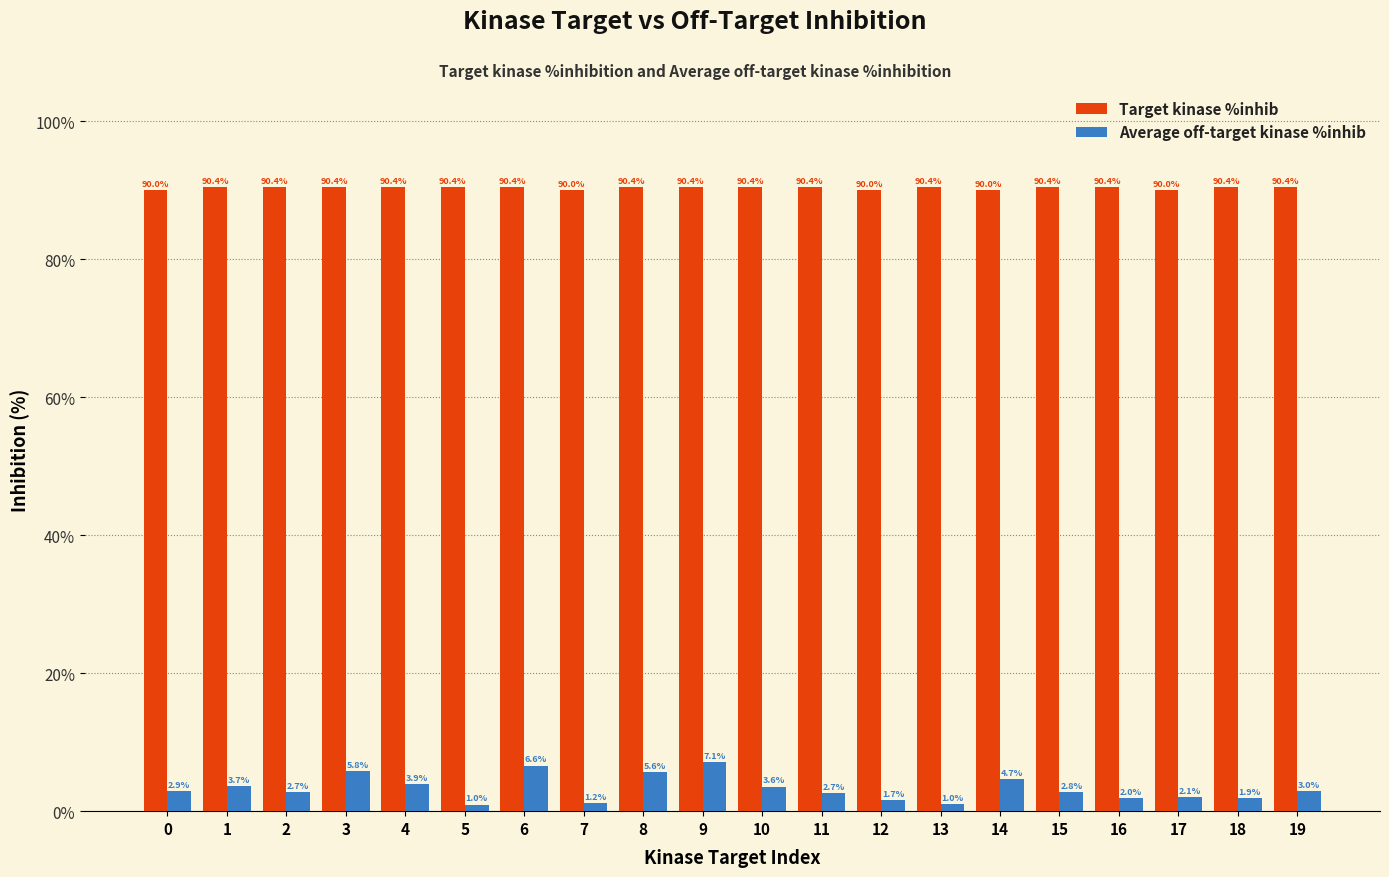

List the series in order of their peak value, lowest first.

Average off-target kinase %inhib, Target kinase %inhib